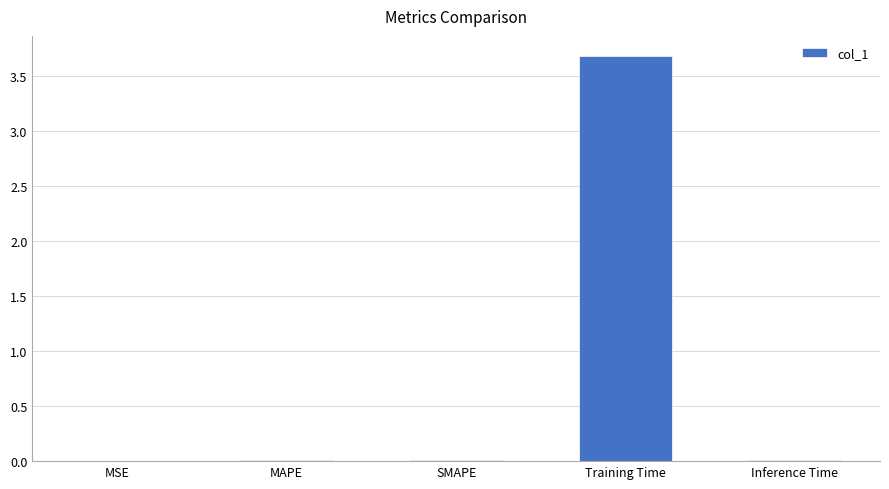

Which category has the highest value across all series?

Training Time